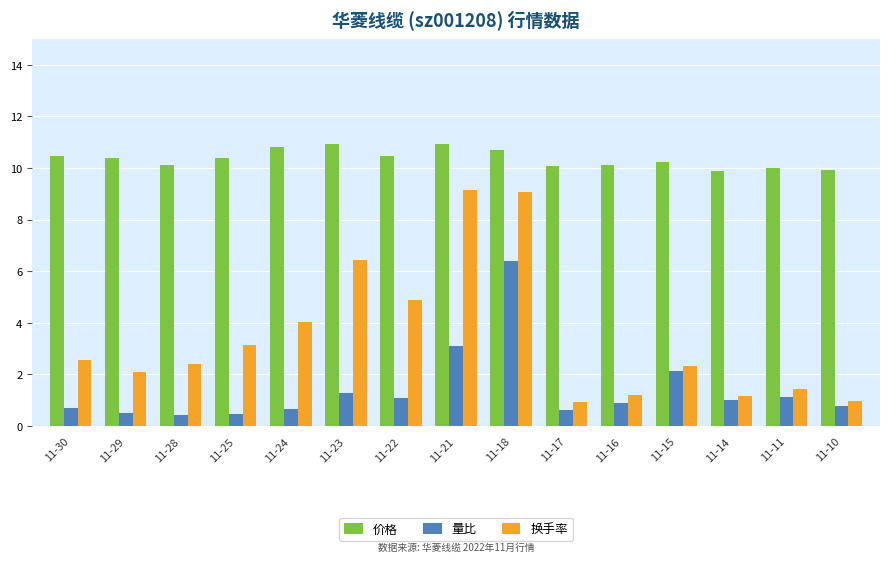

Does the chart contain any negative values?

No